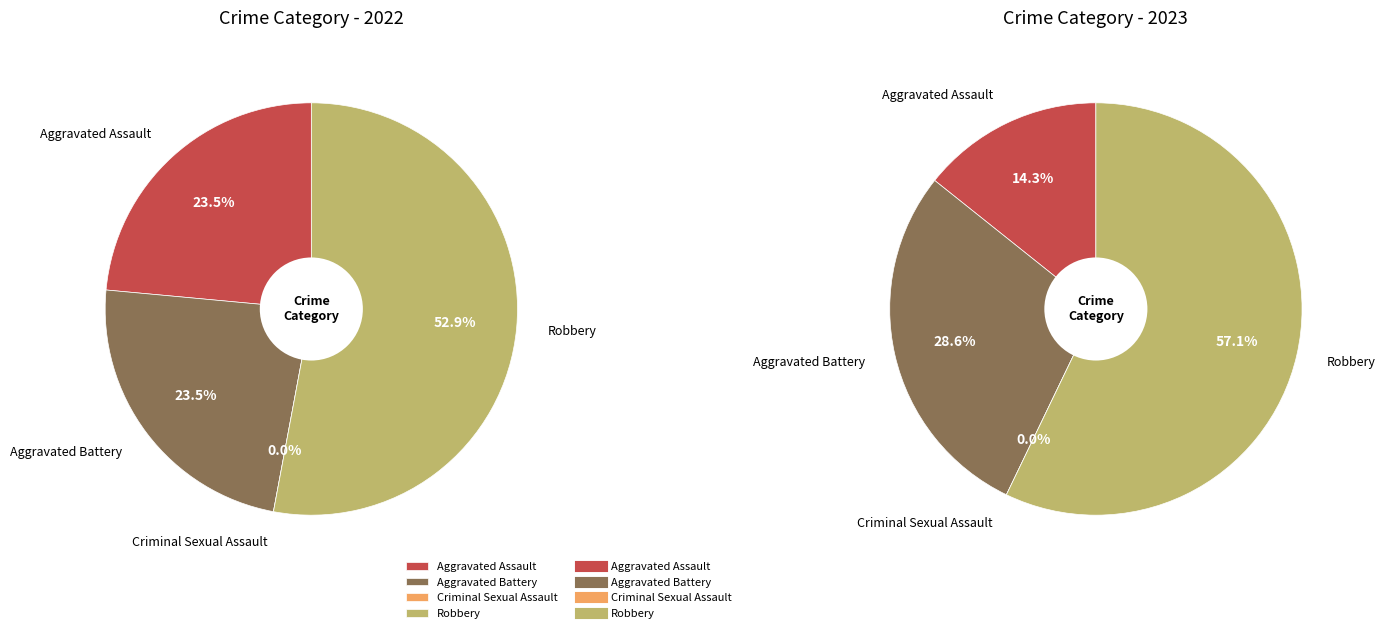

Count the number of slices in the pie.

4